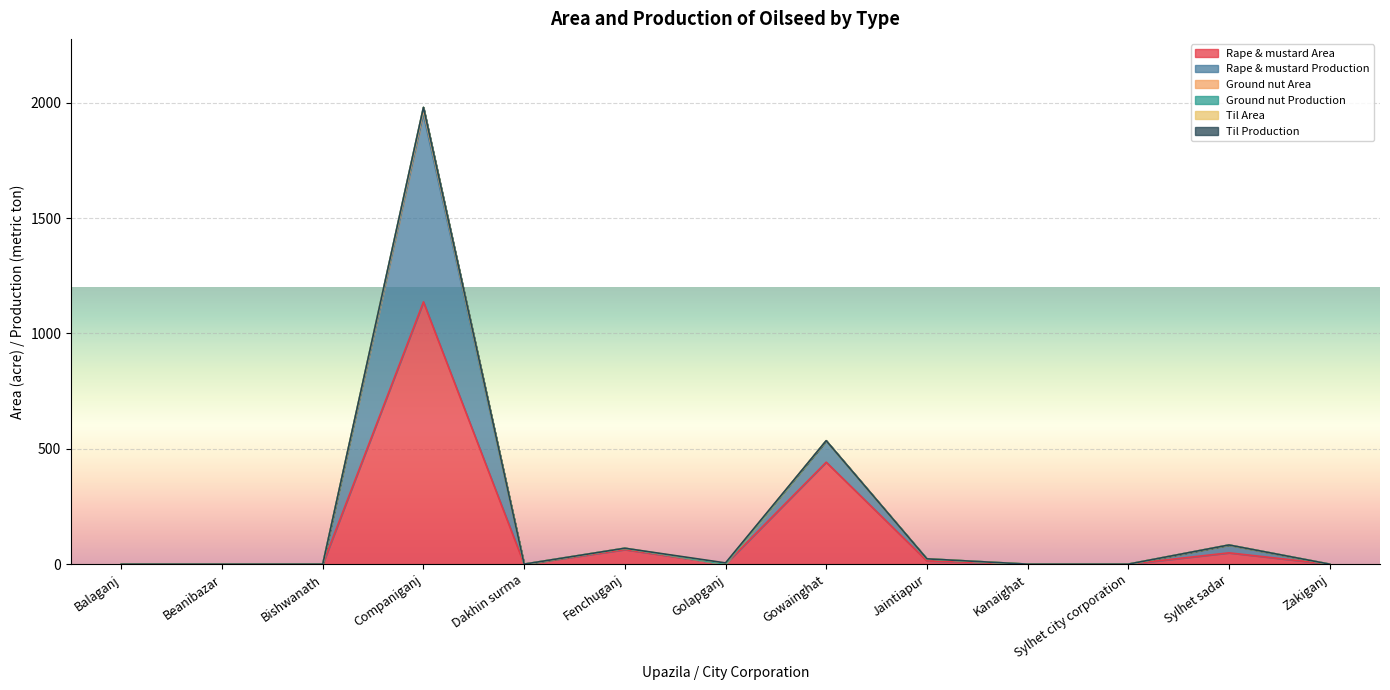

How many series are shown in this chart?

6